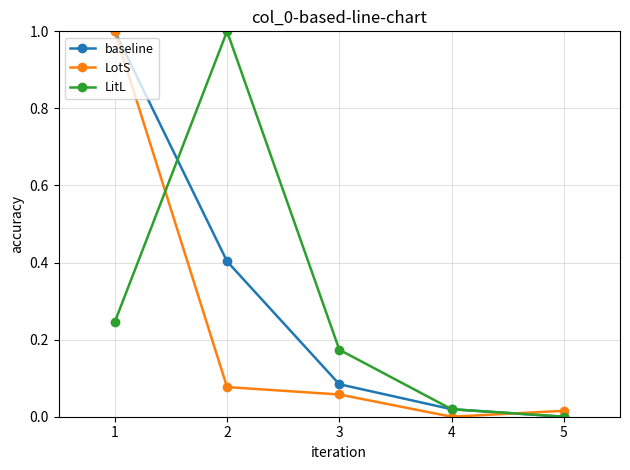

Where is LitL nearest to the value 0?

5